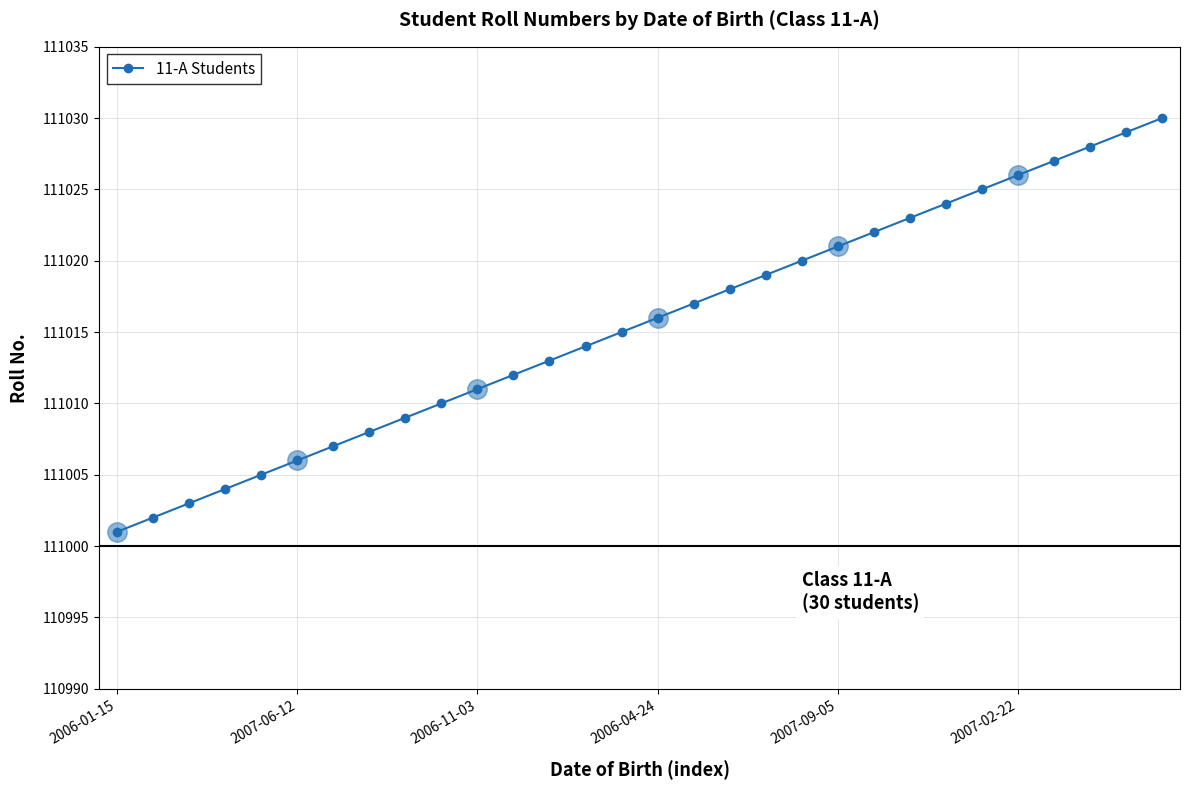

Reading left to right, transcribe all the data shown in this chart.

111001	111002	111003	111004	111005	111006	111007	111008	111009	111010	111011	111012	111013	111014	111015	111016	111017	111018	111019	111020	111021	111022	111023	111024	111025	111026	111027	111028	111029	111030